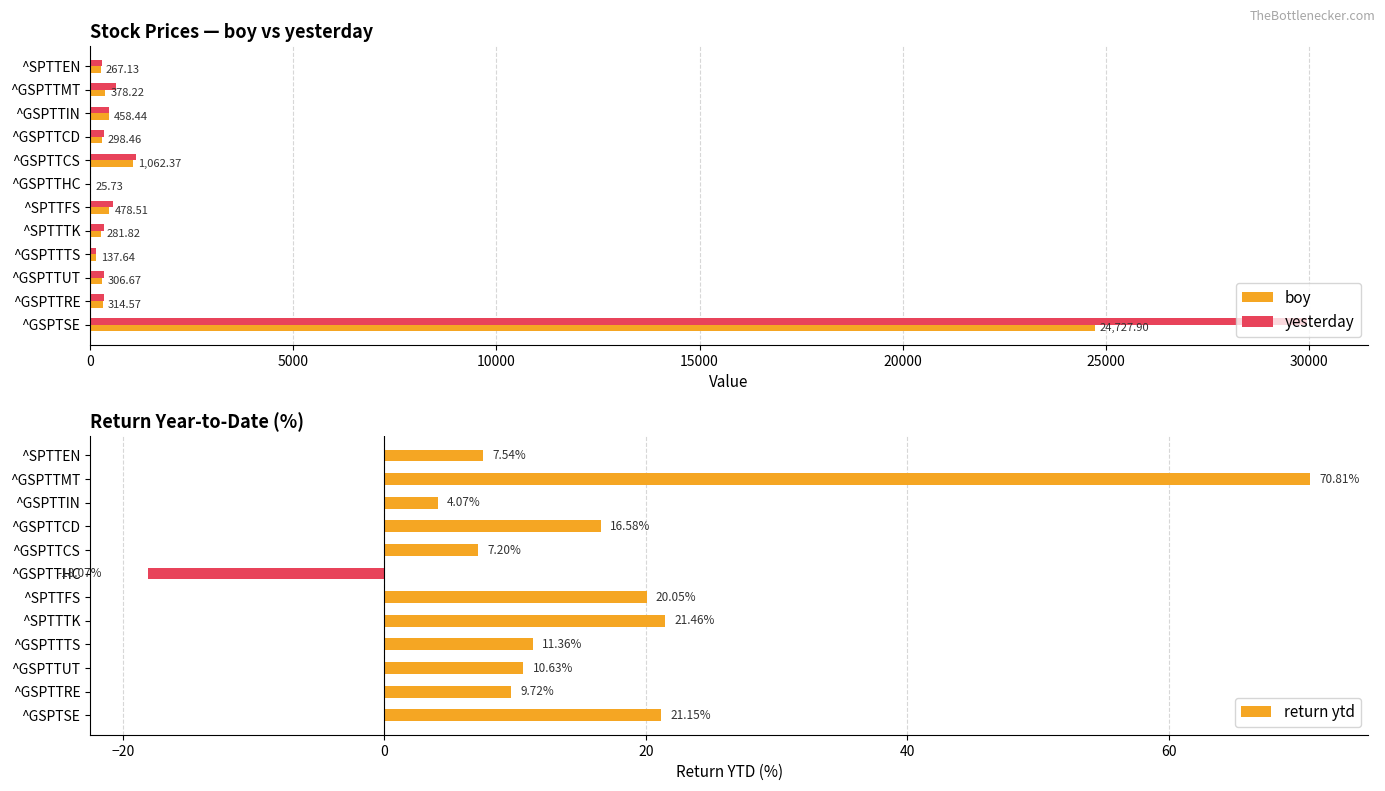

What is the sum of all yesterday values?

34631.7